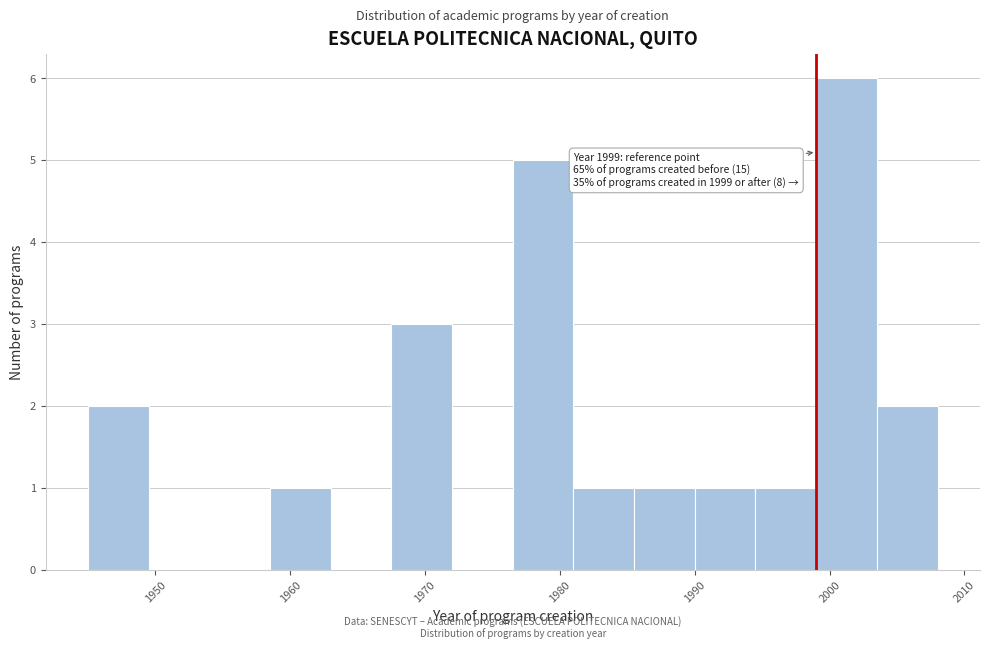

Which range on the x-axis has the tallest bar?

1999.0 to 2003.5